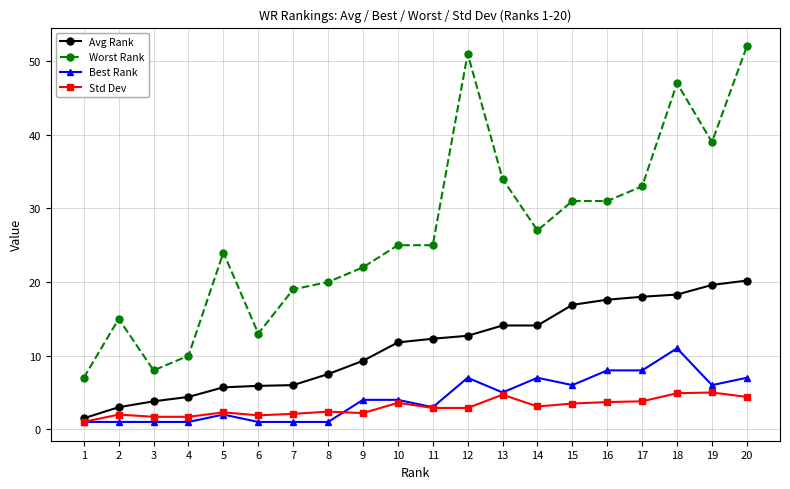

At 17, list the series in order from smallest to largest.

Std Dev, Best Rank, Avg Rank, Worst Rank